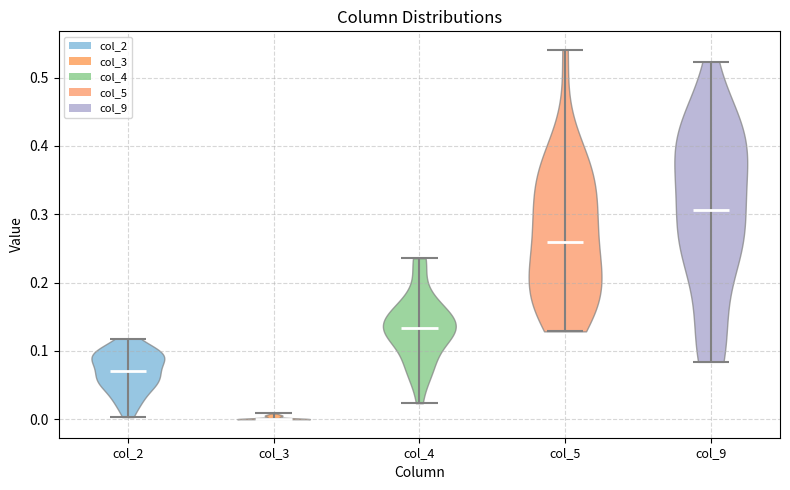

Reading left to right, read every violin against the y-axis: where its median line is, and the lowest and highest points it reaches. The values are not printed on the chart, so give them approximately, as read against the axis.

col_2: median line 0.07, lowest point 0.00, highest point 0.12
col_3: median line 0.00, lowest point 0.00, highest point 0.01
col_4: median line 0.13, lowest point 0.02, highest point 0.24
col_5: median line 0.26, lowest point 0.13, highest point 0.54
col_9: median line 0.31, lowest point 0.08, highest point 0.52